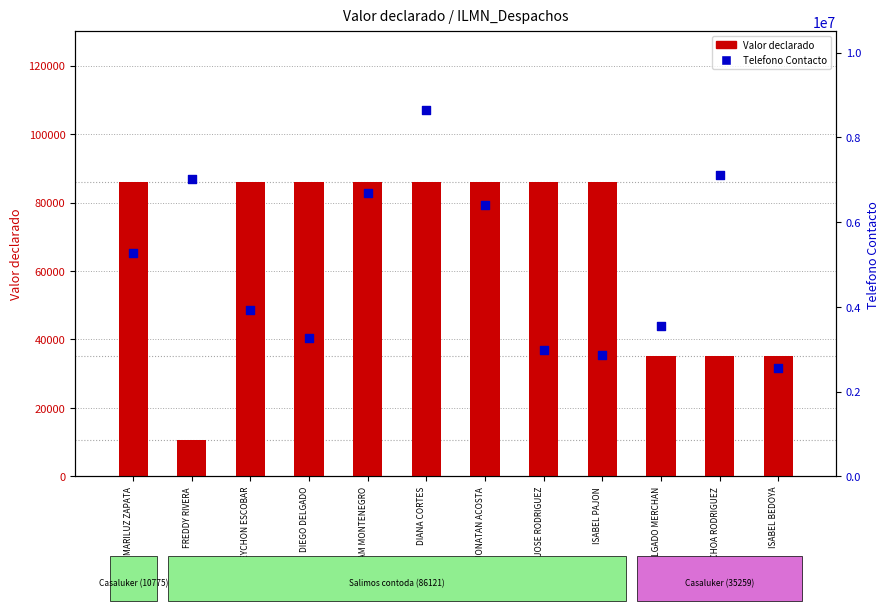

Which series has the largest Y range (max minus min)?

Telefono Contacto